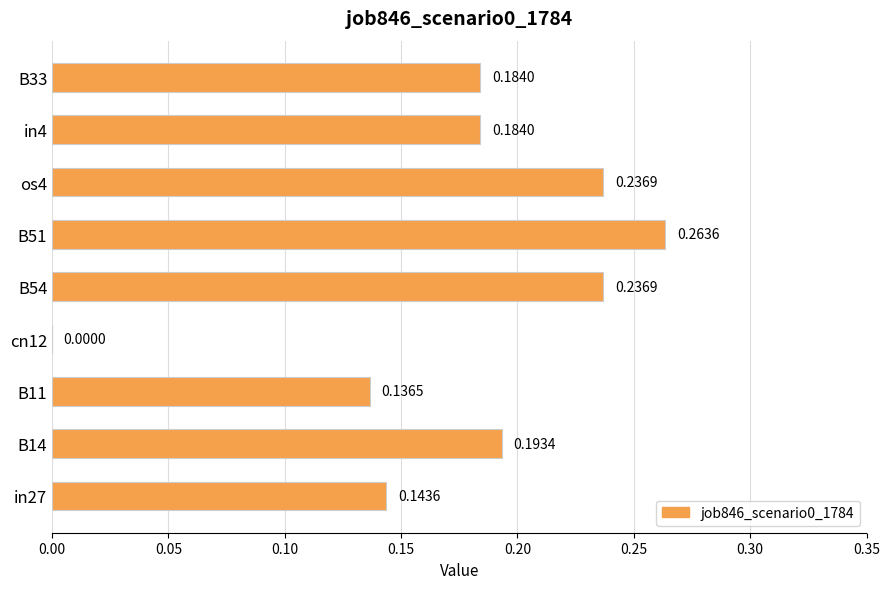

What is the sum of all values?

1.6